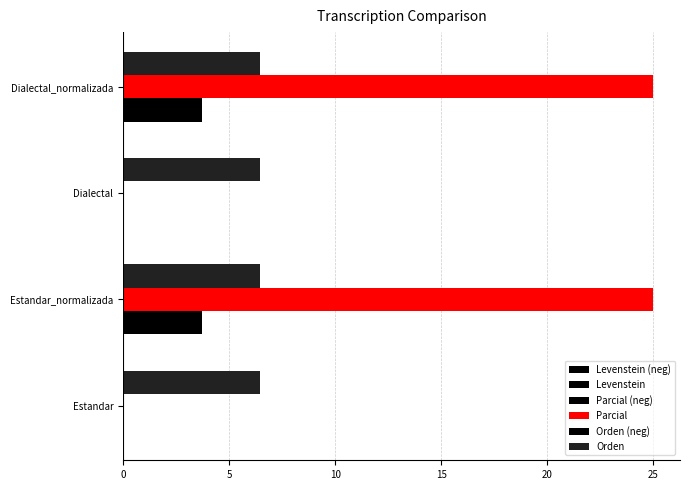

How many series are shown in this chart?

3